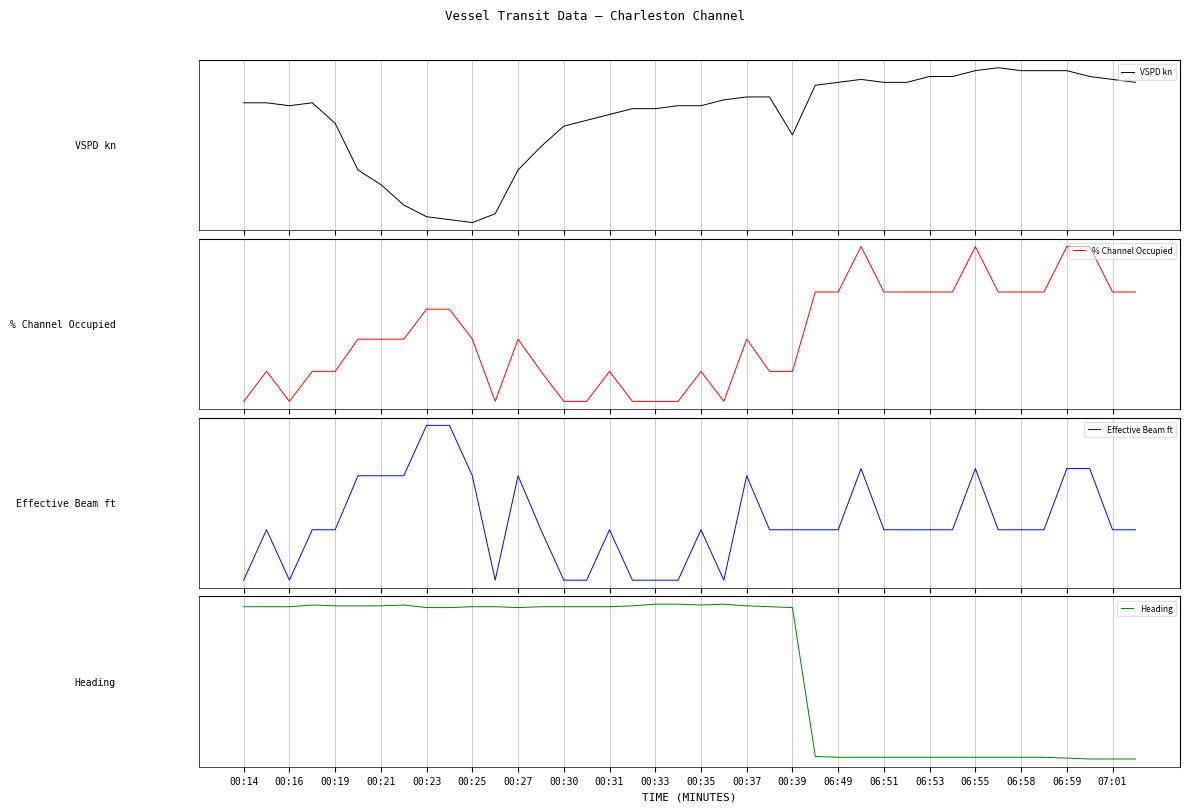

Between which two adjacent categories do VSPD kn and Effective Beam ft first intersect?

00:23 and 00:25